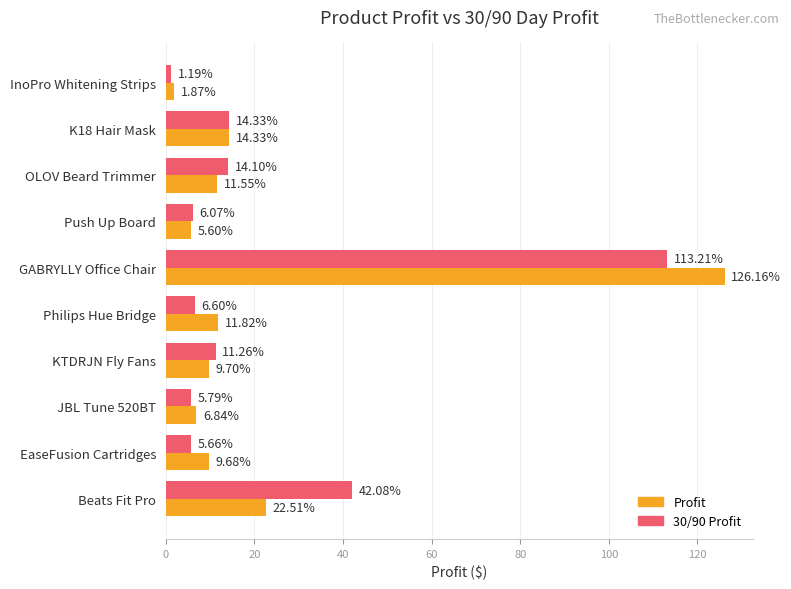

What is the greatest value displayed?

126.2